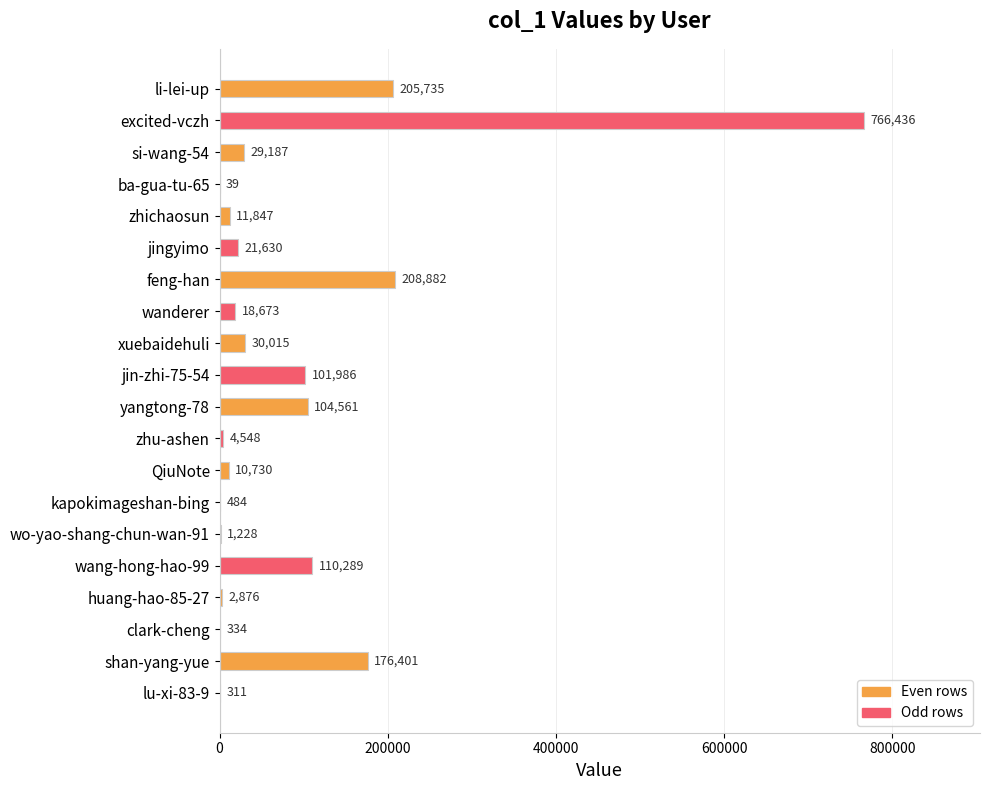

True or false: the data shows 176401 at shan-yang-yue.

True